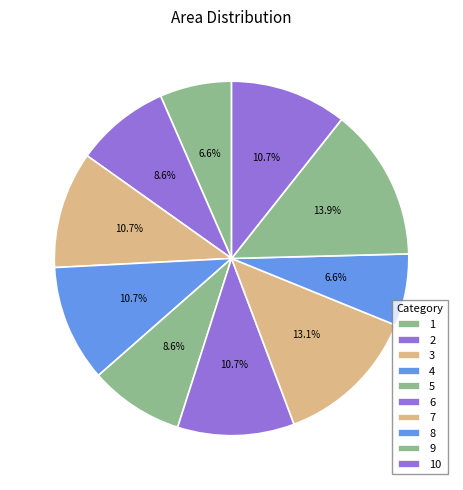

Rank the categories by value from lowest to highest.

1, 8, 2, 5, 3, 4, 6, 10, 7, 9